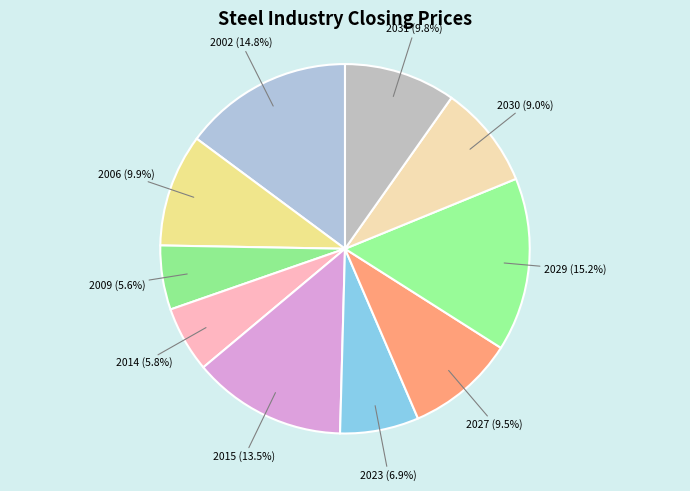

Approximately how many times larger is the value at 2027 compared to 2006?

1.0